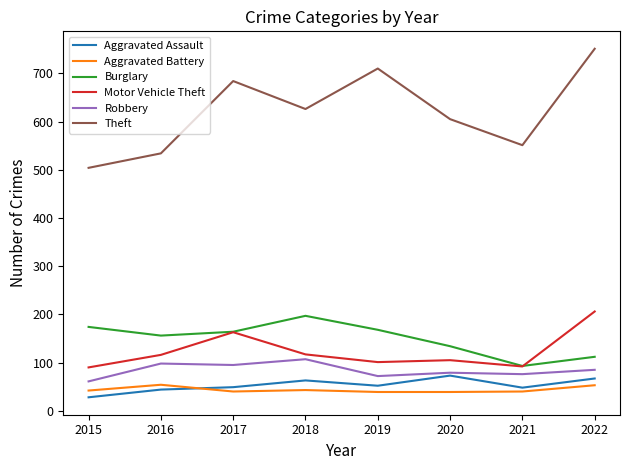

Is the value of Motor Vehicle Theft at 2021 greater than the value of Burglary at 2015?

No